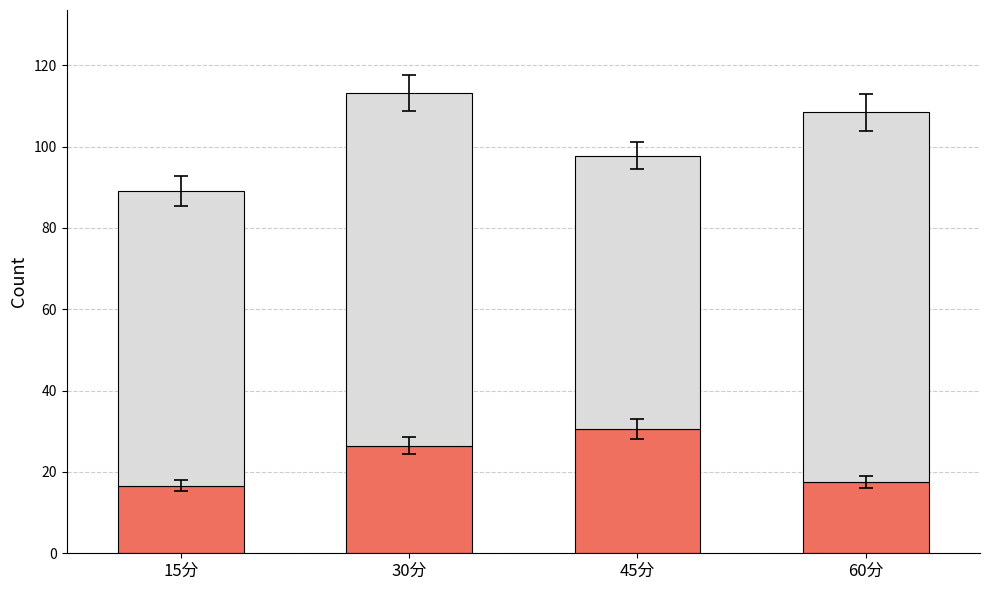

How many distinct data groups are displayed?

2